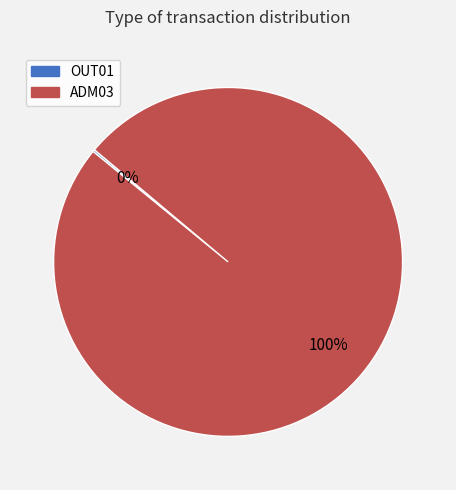

Does ADM03 account for over 50% of the chart?

Yes